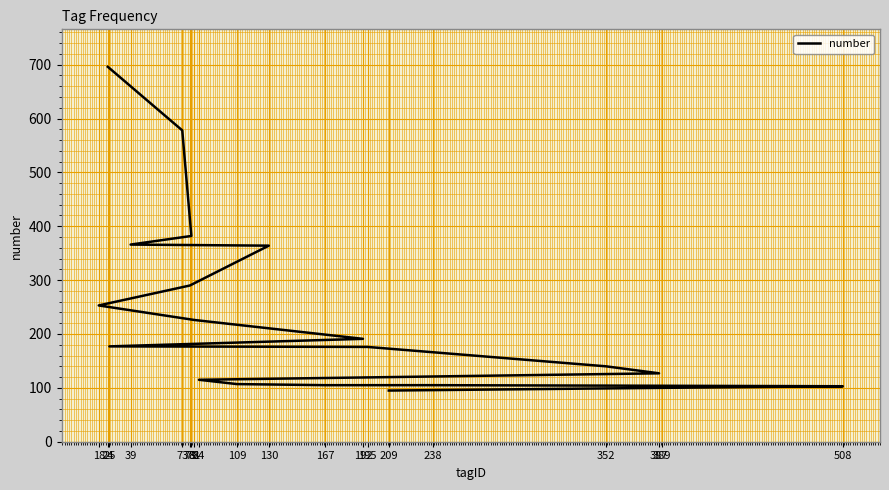

True or false: there are more than 1 points higher than both neighbors.

False